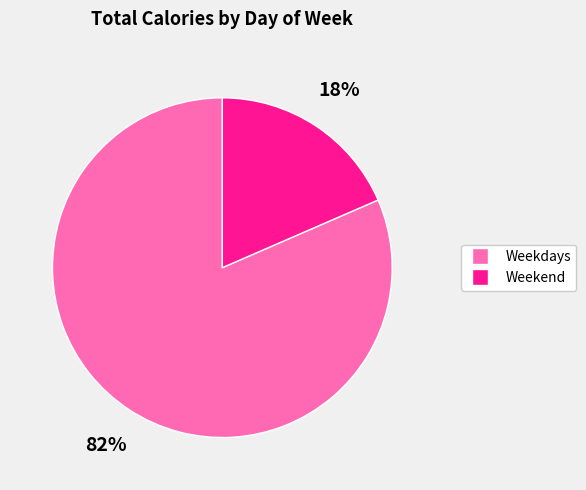

Is there any slice that represents more than half of the pie?

Yes